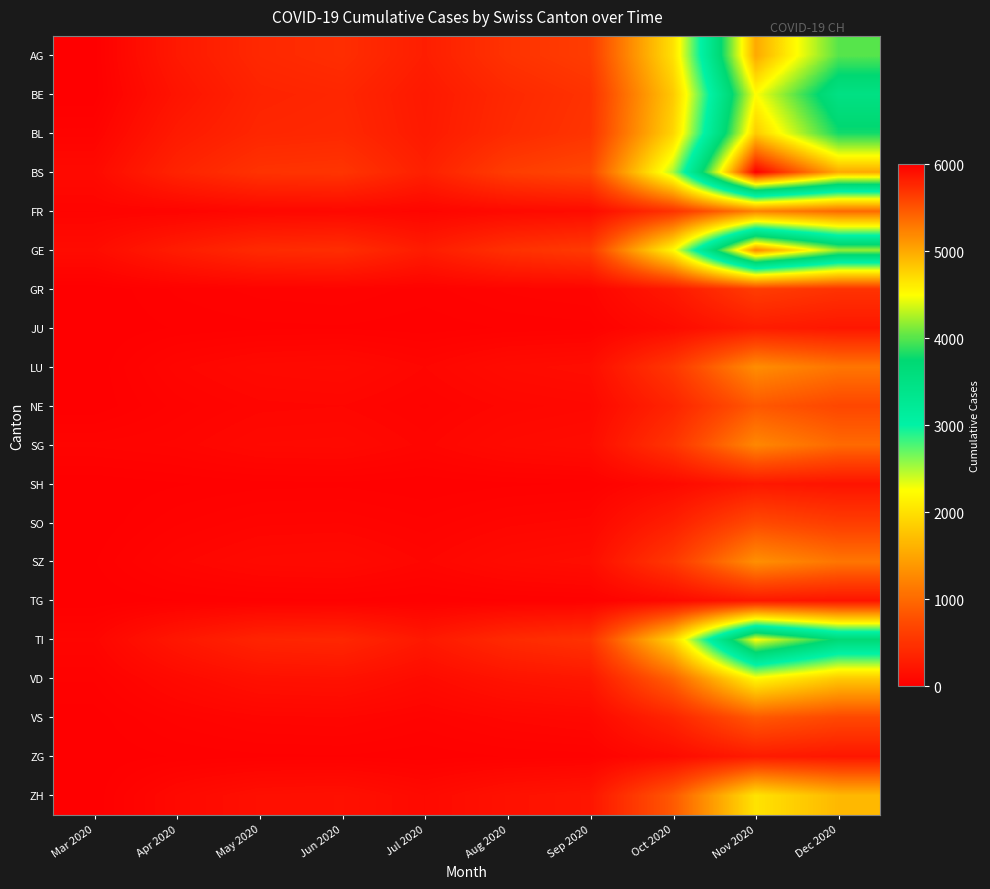

Which series has the widest spread of values?

BS